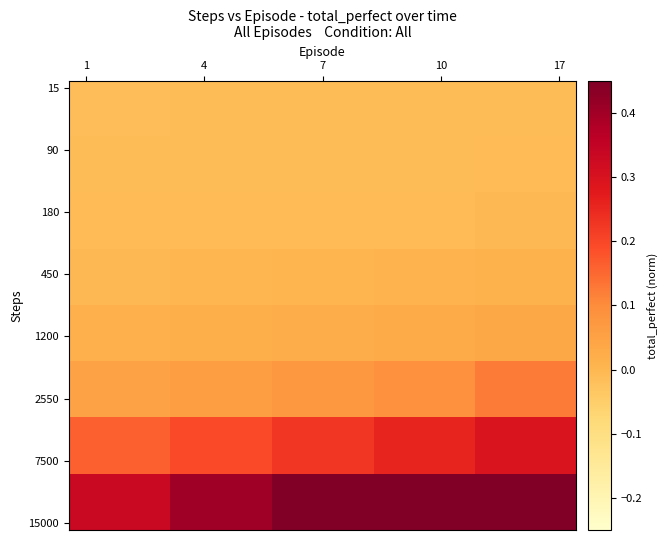

At which category does the chart reach its minimum across all series?

1